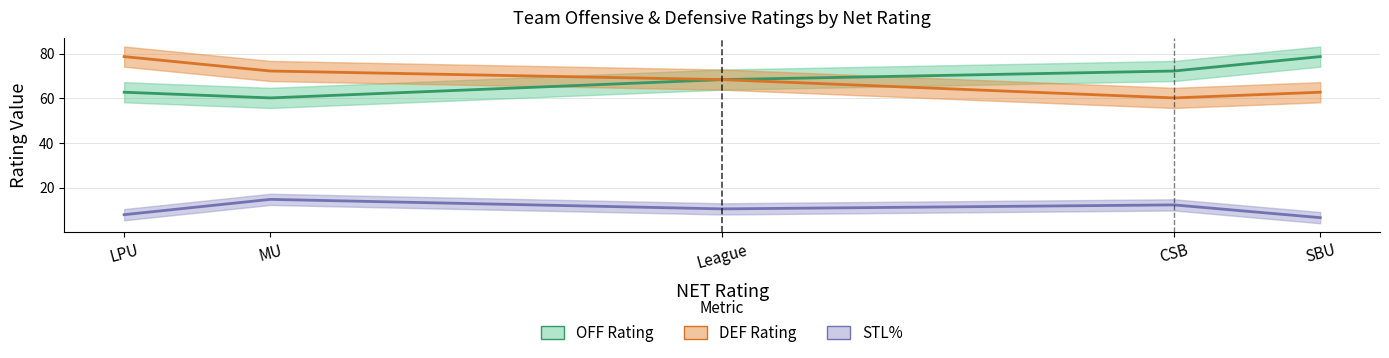

How many data points does each series have?

5